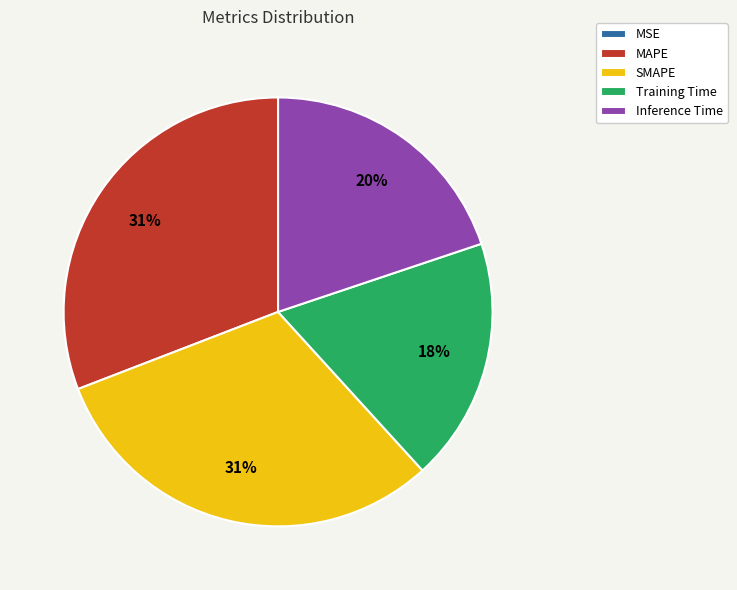

To the nearest percent, what is the average slice percentage?

20%